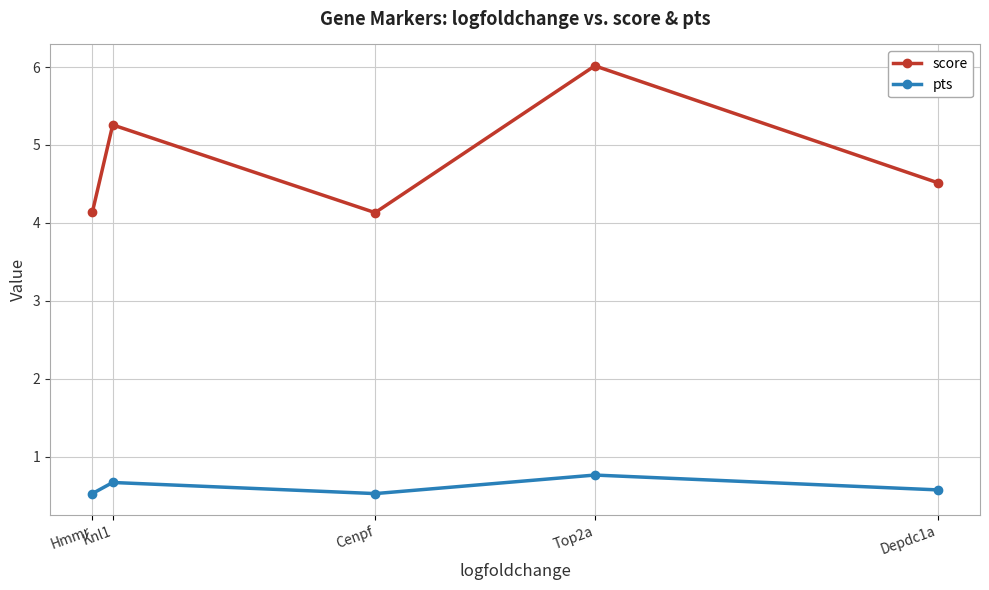

What is the greatest value displayed?

6.0